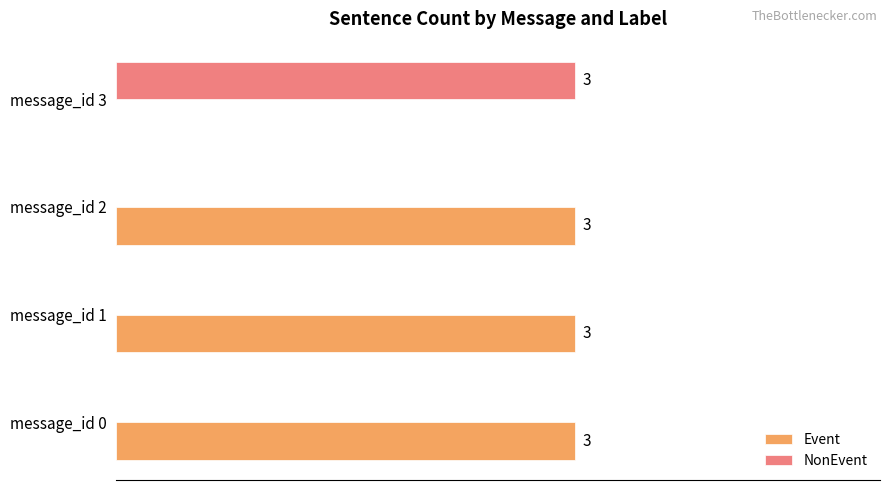

At which label does NonEvent reach its peak?

message_id 3